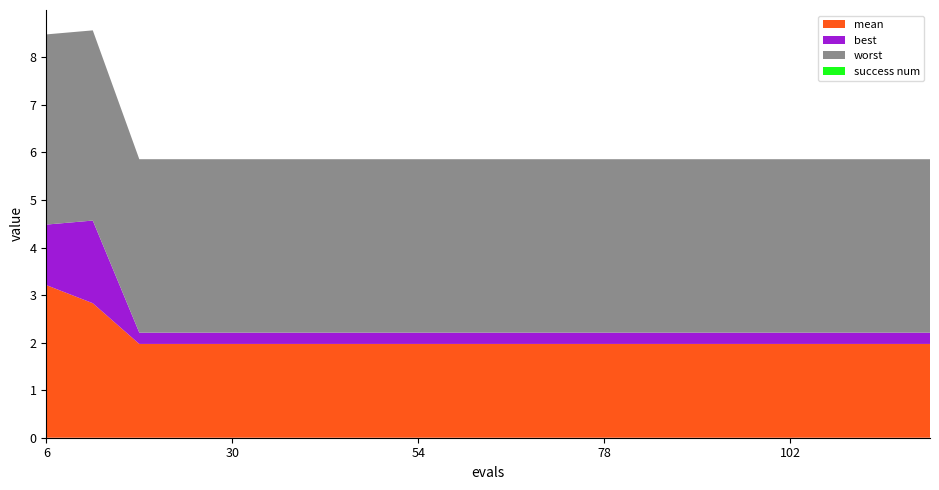

Reading right to left, what are all the values shown in this chart?

mean: 120=2.0	114=2.0	108=2.0	102=2.0	96=2.0	90=2.0	84=2.0	78=2.0	72=2.0	66=2.0	60=2.0	54=2.0	48=2.0	42=2.0	36=2.0	30=2.0	24=2.0	18=2.0	12=2.8	6=3.2
best: 120=0.2	114=0.2	108=0.2	102=0.2	96=0.2	90=0.2	84=0.2	78=0.2	72=0.2	66=0.2	60=0.2	54=0.2	48=0.2	42=0.2	36=0.2	30=0.2	24=0.2	18=0.2	12=1.7	6=1.3
worst: 120=3.6	114=3.6	108=3.6	102=3.6	96=3.6	90=3.6	84=3.6	78=3.6	72=3.6	66=3.6	60=3.6	54=3.6	48=3.6	42=3.6	36=3.6	30=3.6	24=3.6	18=3.6	12=4.0	6=4.0
success num: 120=0.0	114=0.0	108=0.0	102=0.0	96=0.0	90=0.0	84=0.0	78=0.0	72=0.0	66=0.0	60=0.0	54=0.0	48=0.0	42=0.0	36=0.0	30=0.0	24=0.0	18=0.0	12=0.0	6=0.0